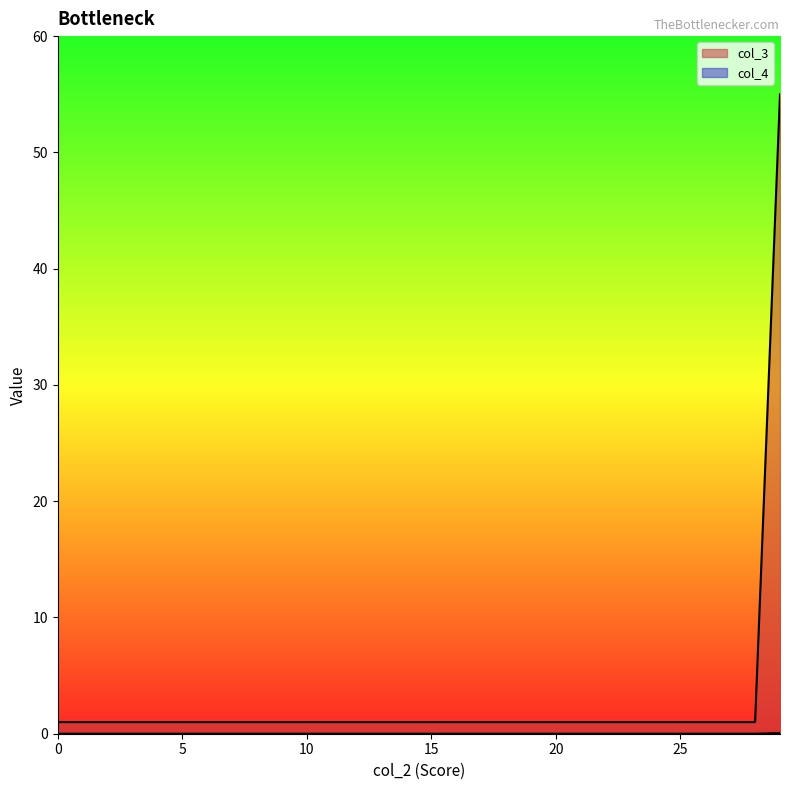

Reading right to left, transcribe all the data shown in this chart.

col_3: 55.0	1.0	1.0	1.0	1.0	1.0	1.0	1.0	1.0	1.0	1.0	1.0	1.0	1.0	1.0	1.0	1.0	1.0	1.0	1.0	1.0	1.0	1.0	1.0	1.0	1.0	1.0	1.0	1.0	1.0
col_4: 0.1	0.0	0.0	0.0	0.0	0.0	0.0	0.0	0.0	0.0	0.0	0.0	0.0	0.0	0.0	0.0	0.0	0.0	0.0	0.0	0.0	0.0	0.0	0.0	0.0	0.0	0.0	0.0	0.0	0.0